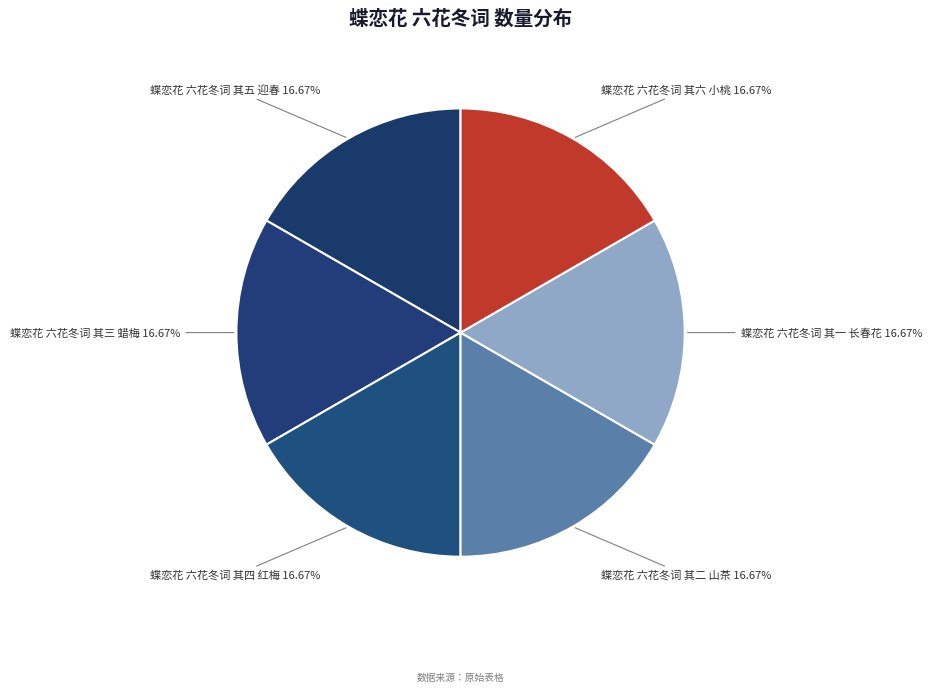

What is the ratio of the value at 蝶恋花 六花冬词 其六 小桃 to the value at 蝶恋花 六花冬词 其五 迎春?

1.0